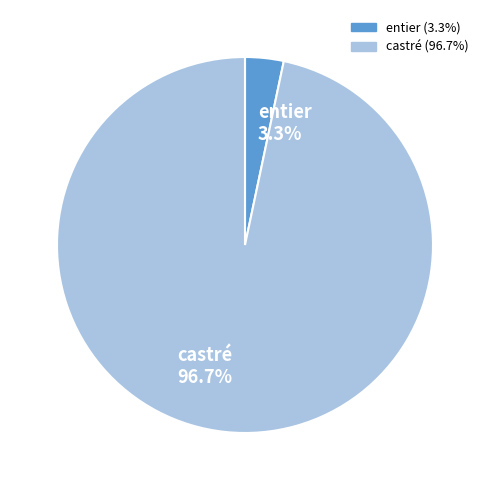

To the nearest percent, what is the combined percentage of entier and castré?

100%